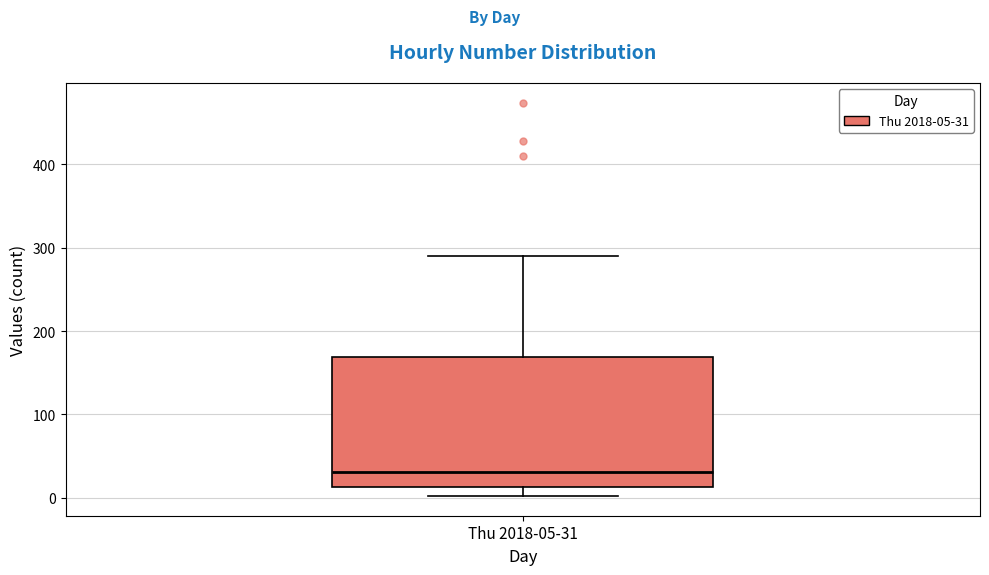

Where does the median line of the box for Thu 2018-05-31 sit on the y-axis? The values are not printed on the chart, so give them approximately, as read against the axis.

30